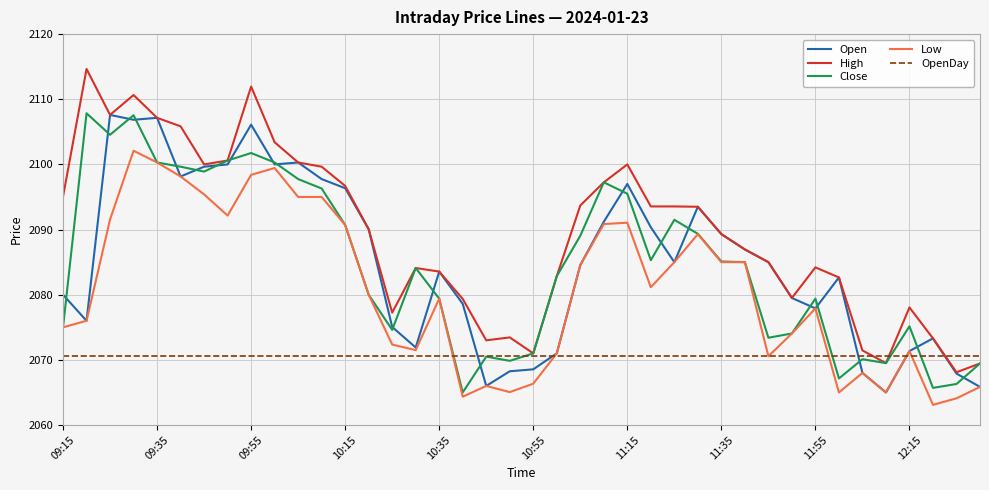

What is the minimum value shown in the chart?

2063.1